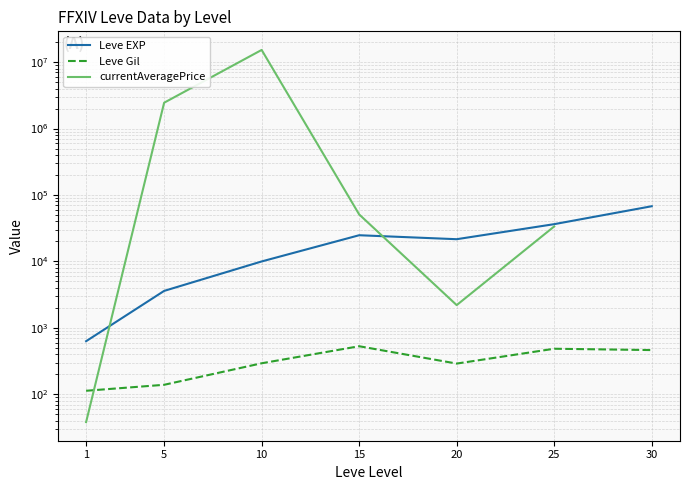

True or false: Leve EXP has a value of 67730.0 at 30.

True